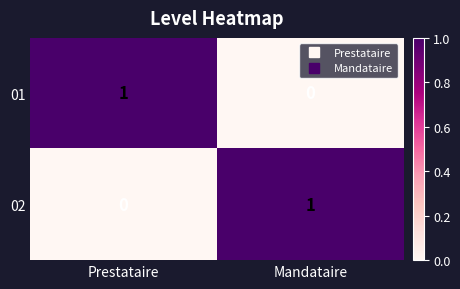

The value of 02 at Mandataire is 2. True or false?

False